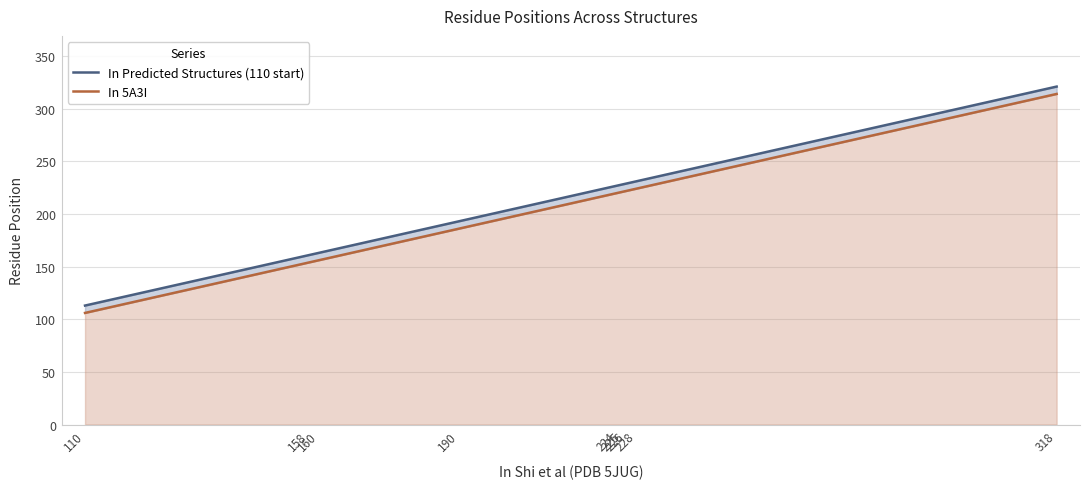

How many lines are shown in the chart?

2